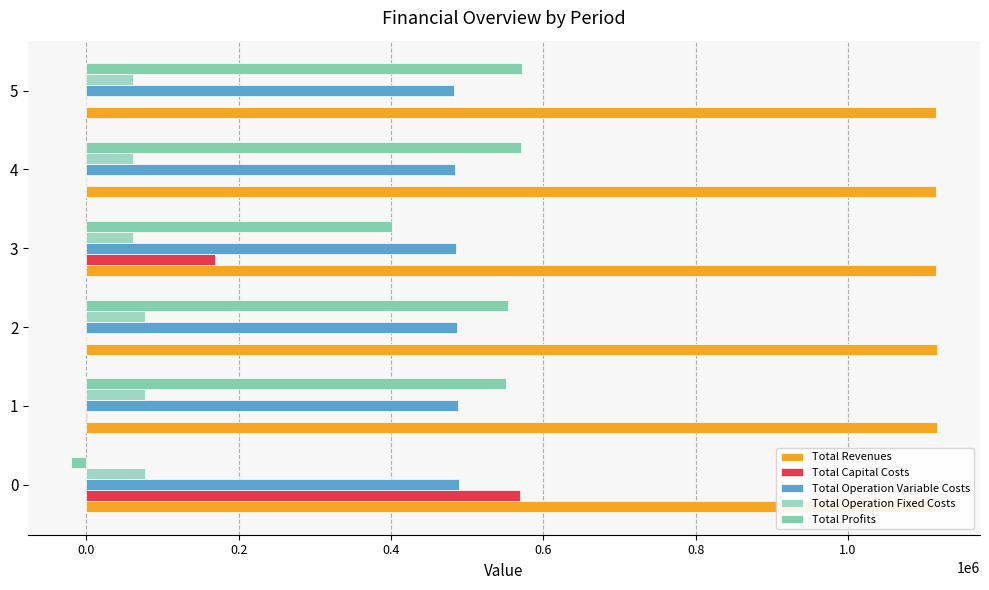

What are all the series names shown in the legend?

Total Revenues, Total Capital Costs, Total Operation Variable Costs, Total Operation Fixed Costs, Total Profits